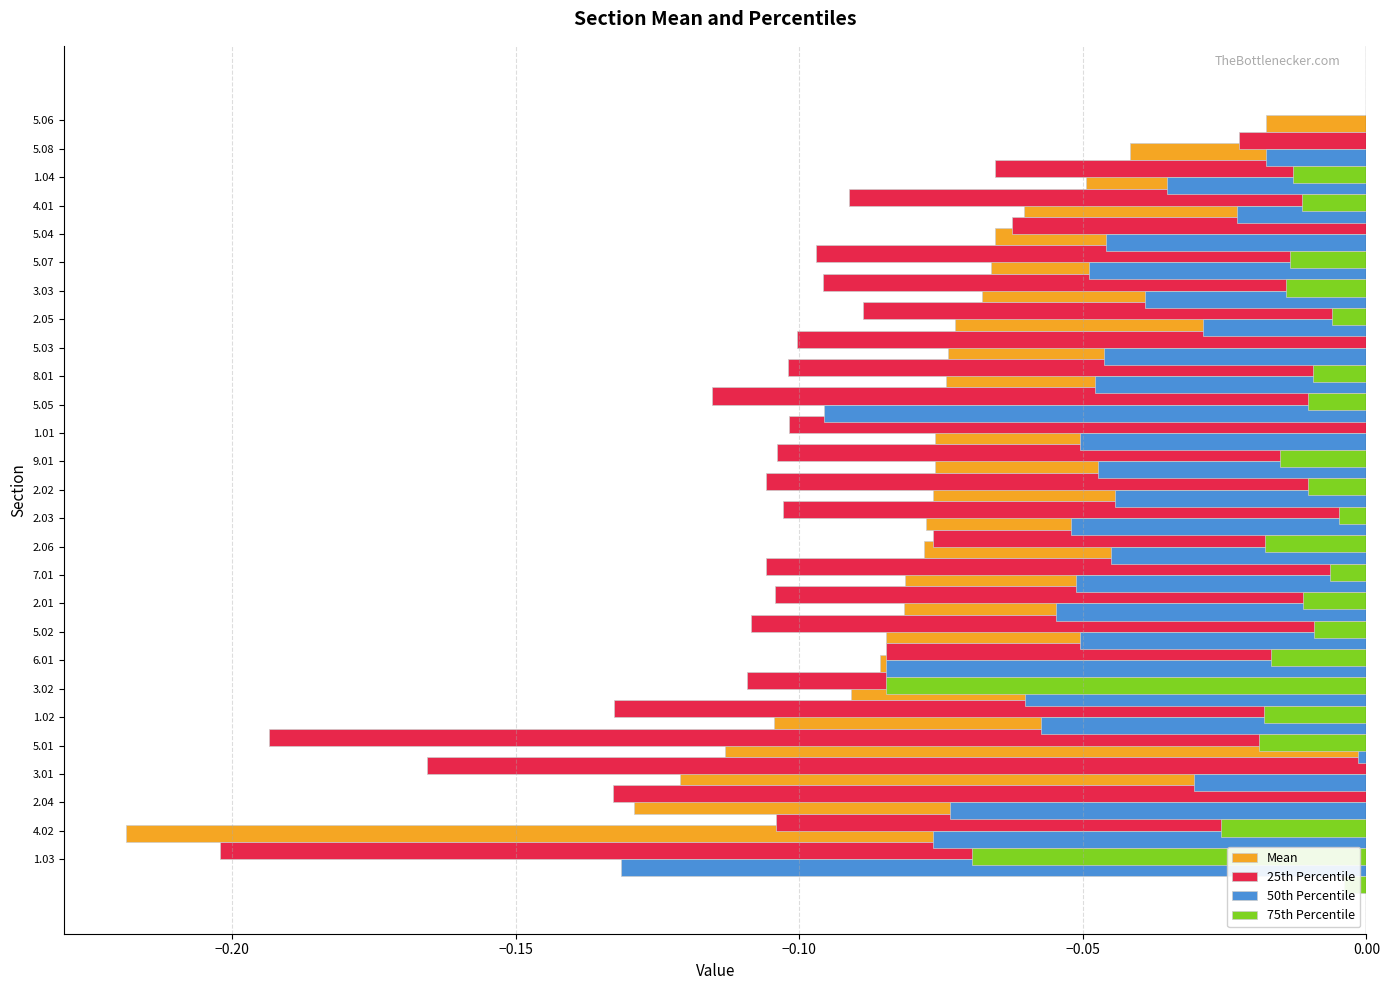

The value of 25th Percentile at 5.04 is -0.0. True or false?

False